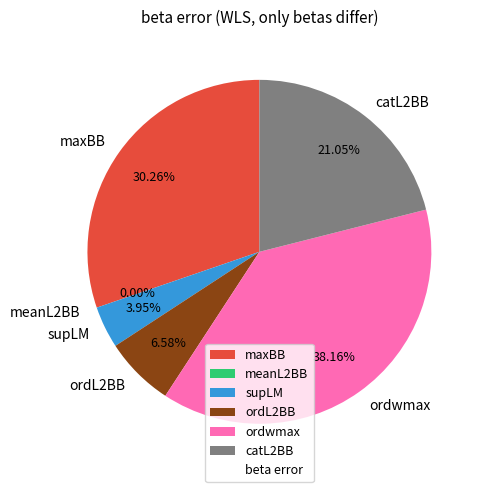

To the nearest percent, what is the combined percentage of catL2BB and ordwmax?

59%